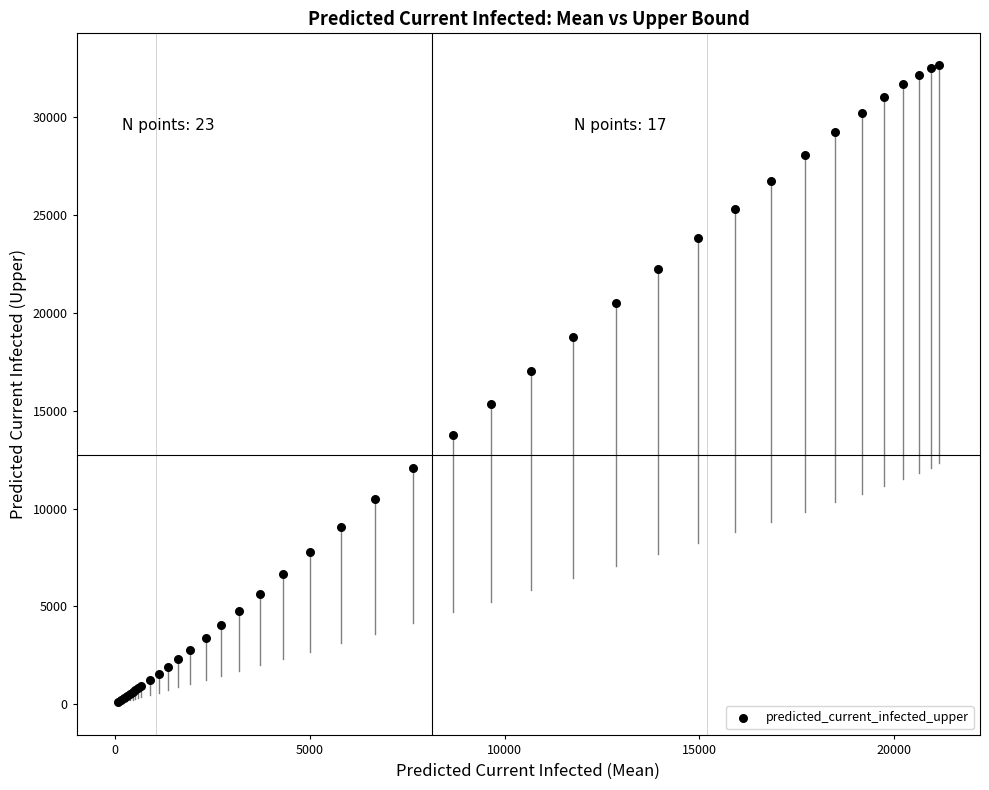

What Y value in the scatter plot is closest to 16377?

17021